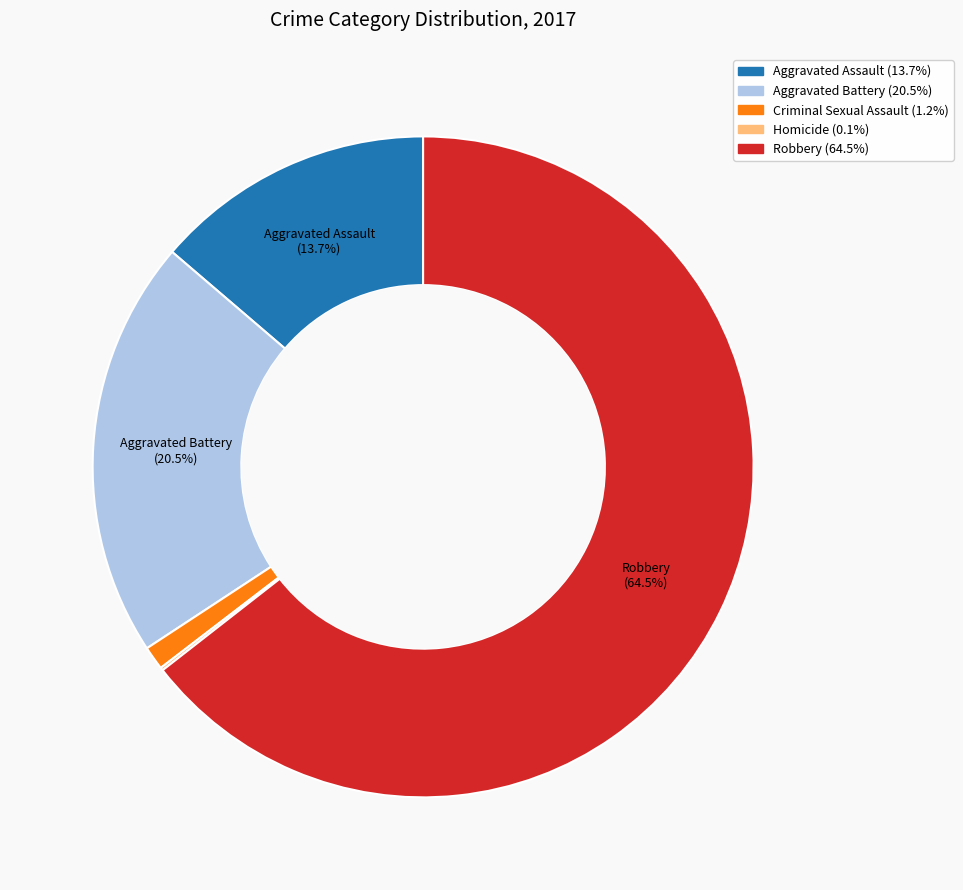

Is there a majority slice in this chart?

Yes